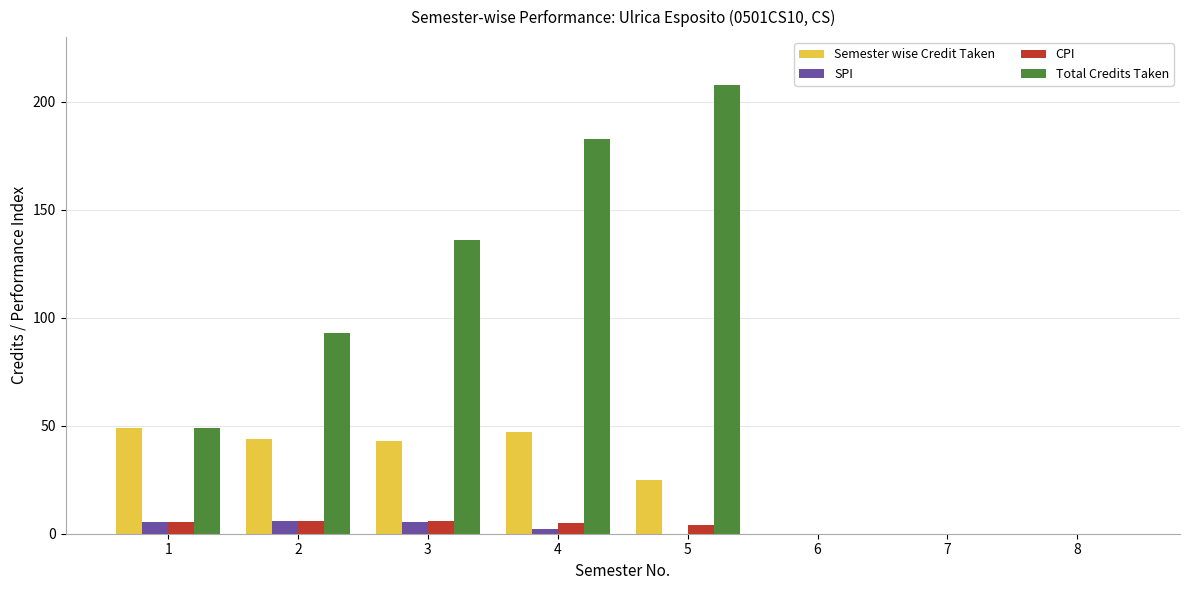

What is the total value across all series at 1?

109.1